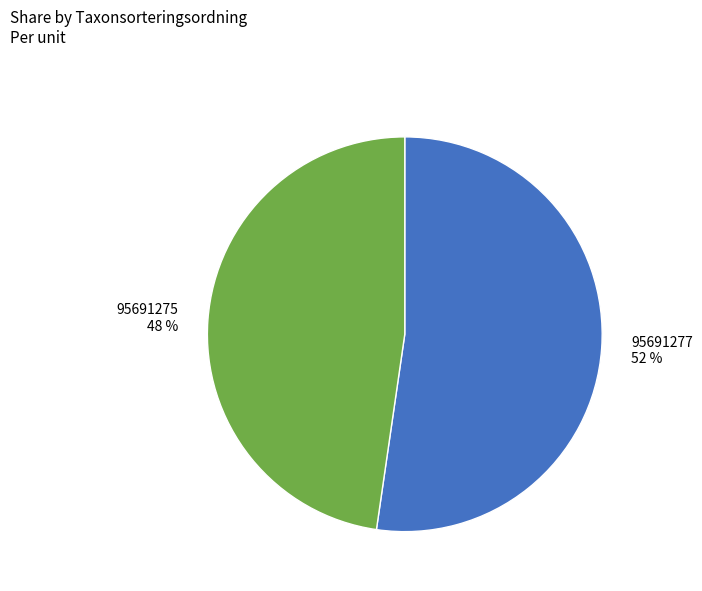

Which category accounts for the majority?

95691277